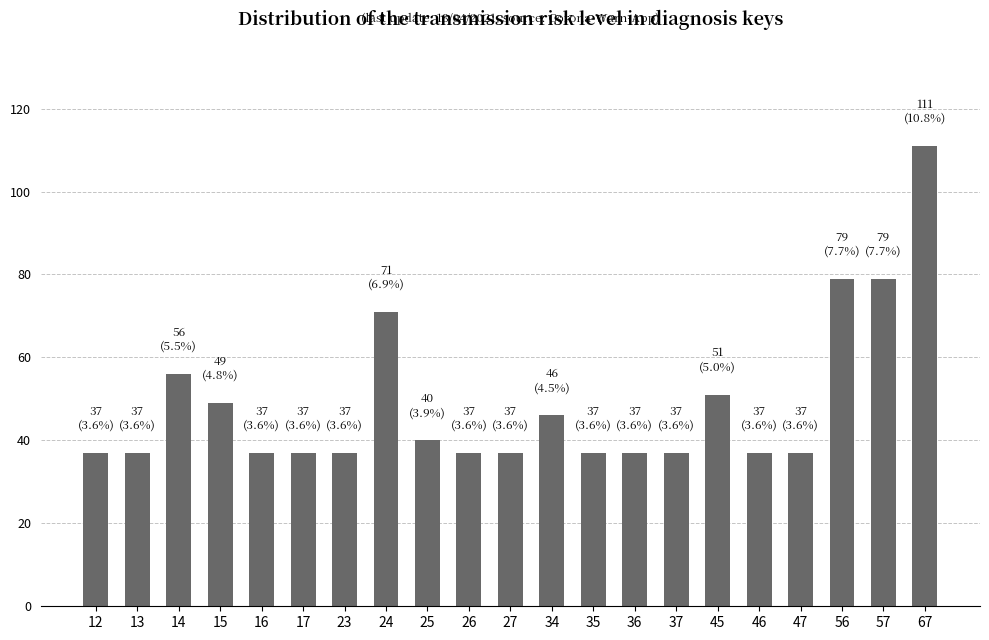

Count the number of categories in the chart.

21